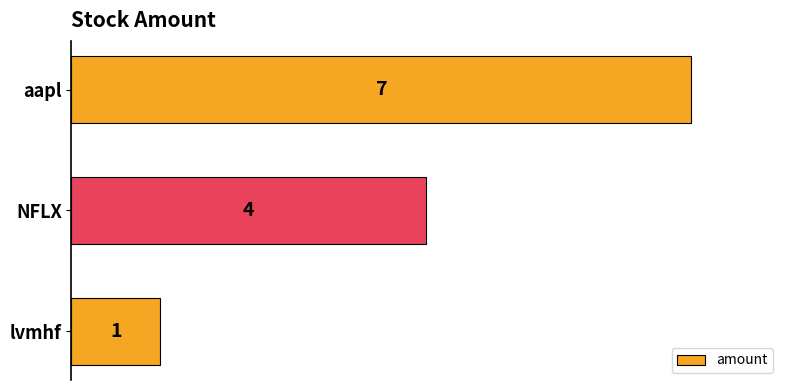

How many data points does each series have?

3